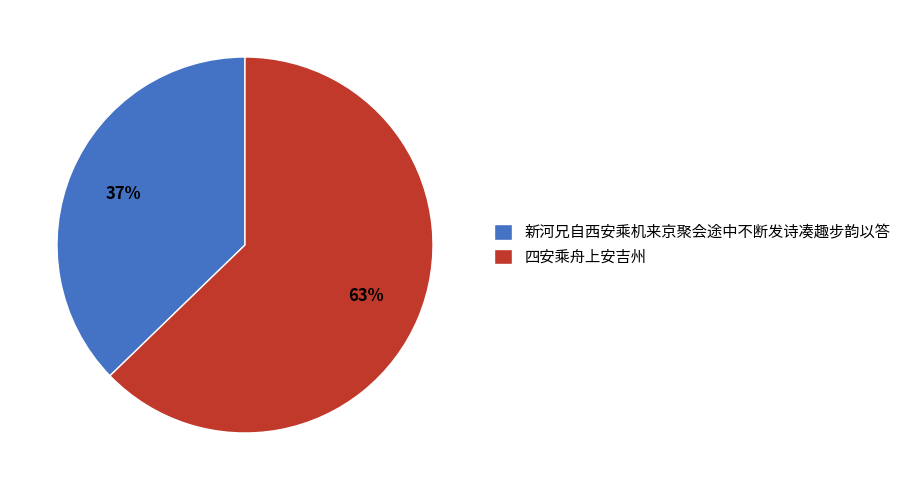

Approximately how many times larger is the value at 新河兄自西安乘机来京聚会途中不断发诗凑趣步韵以答 compared to 四安乘舟上安吉州?

0.6